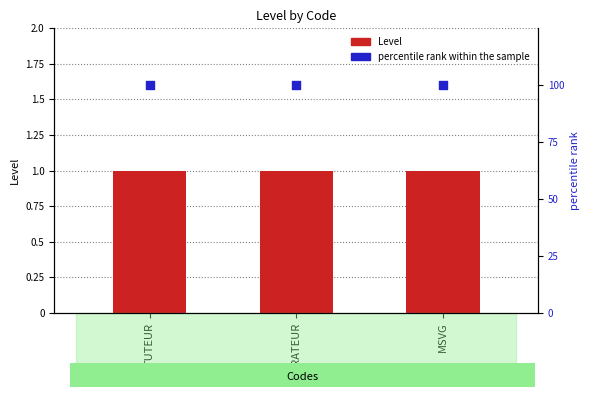

At how many categories does at least one series exceed 3?

3